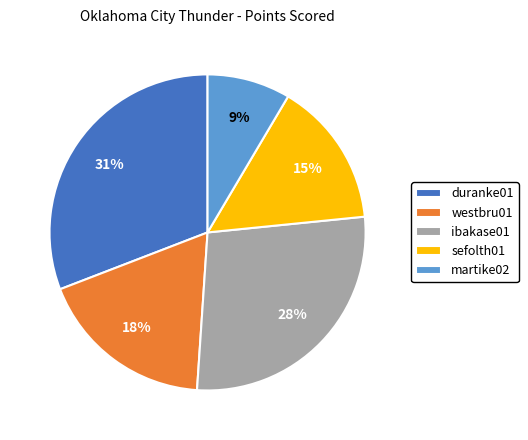

To the nearest percent, what is the average slice percentage?

20%